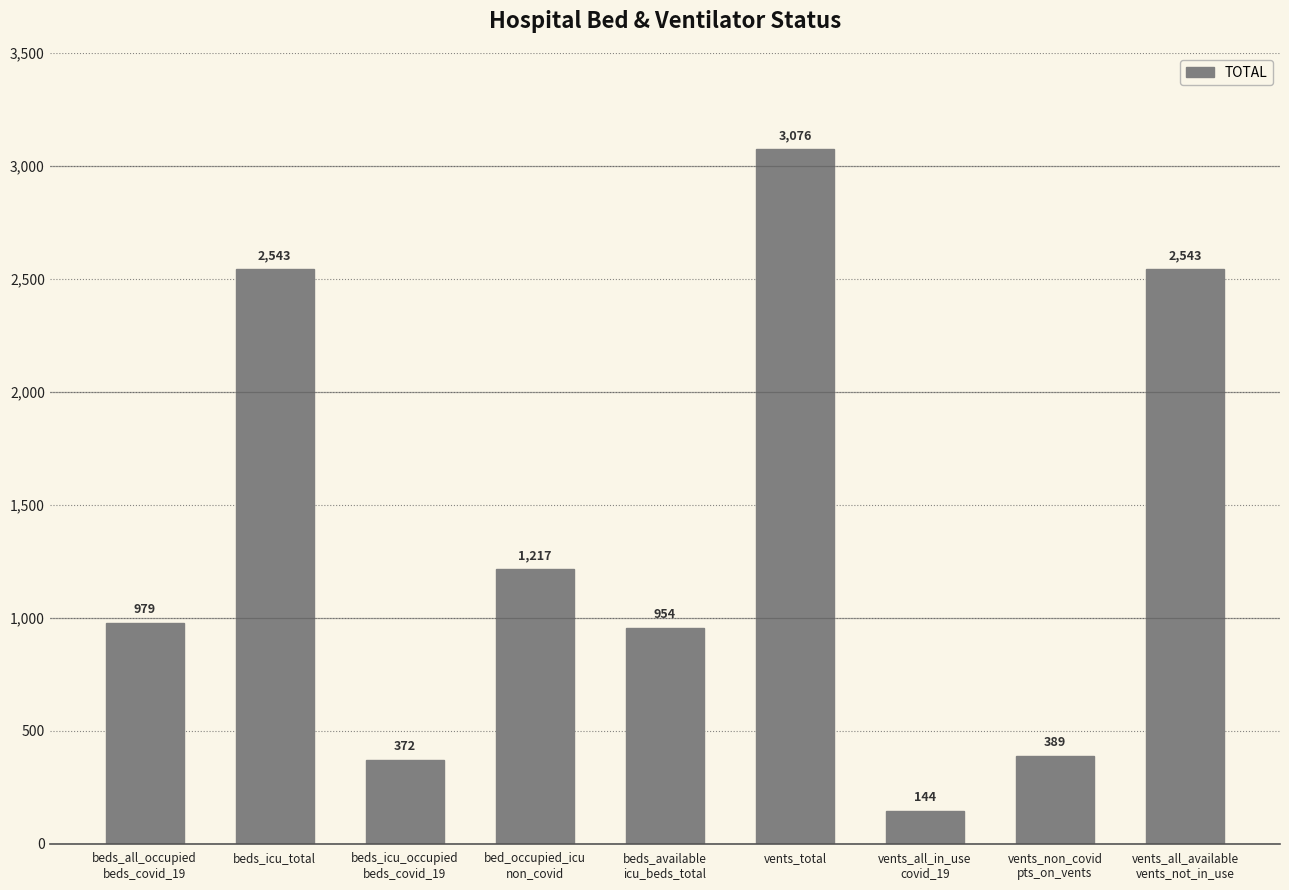

How many data points are less than 979?

4